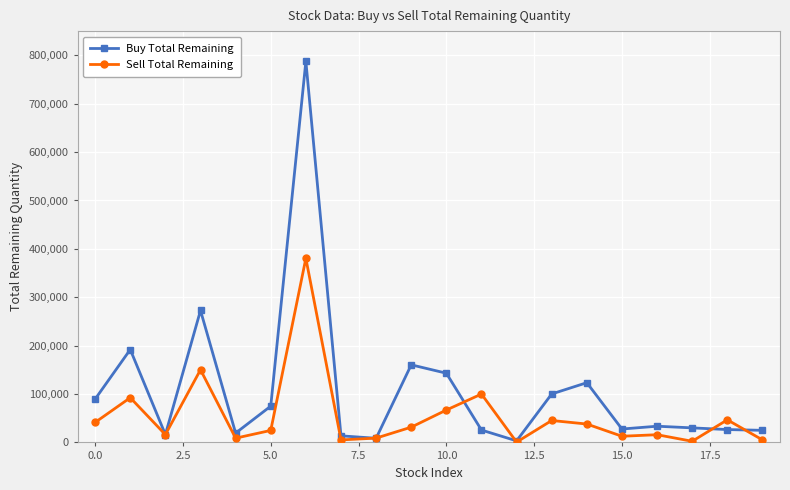

Which series has the largest total across all categories?

Buy Total Remaining